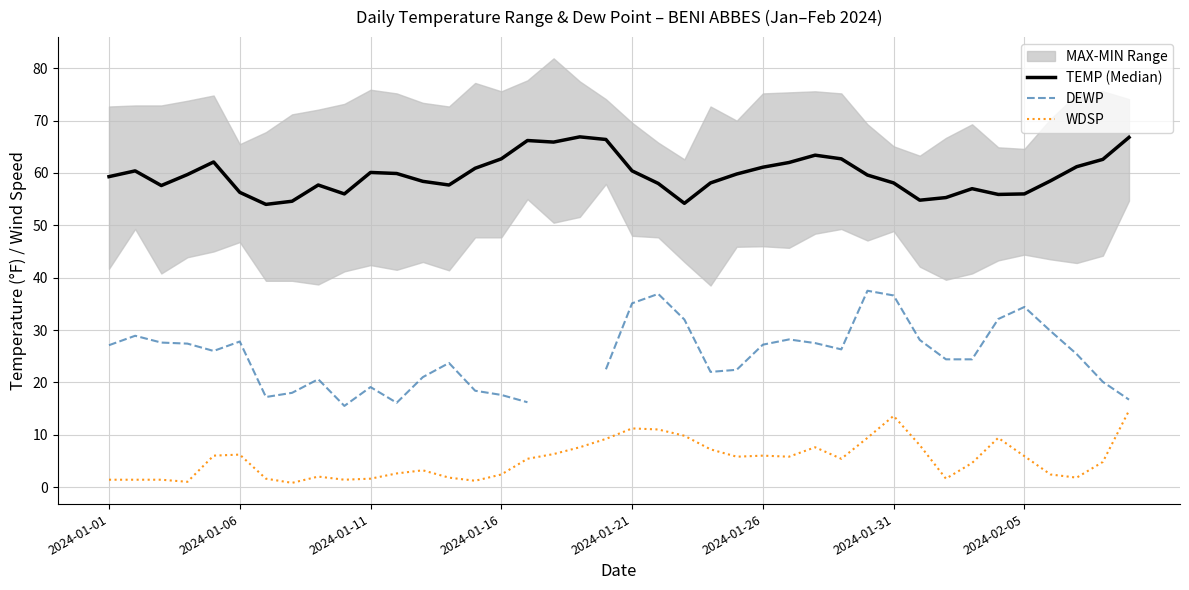

What is the maximum value for WDSP?

14.6